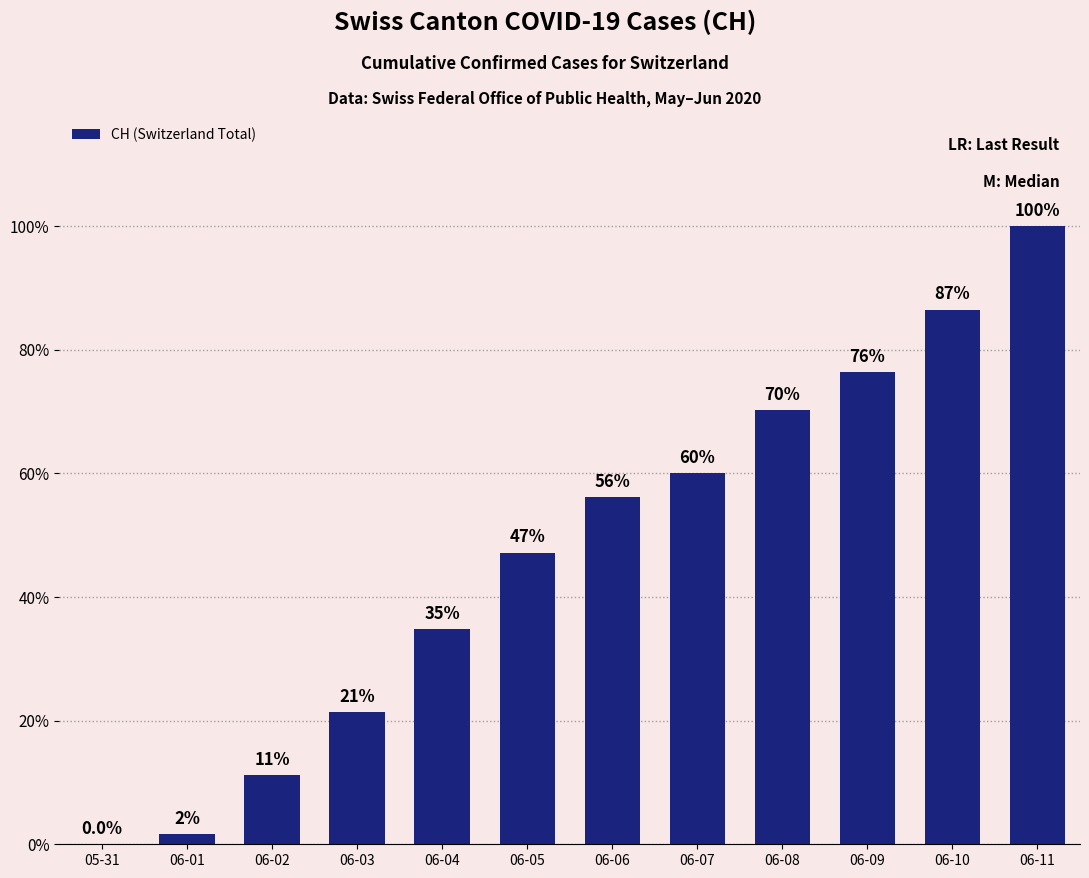

Are the bars horizontal?

No